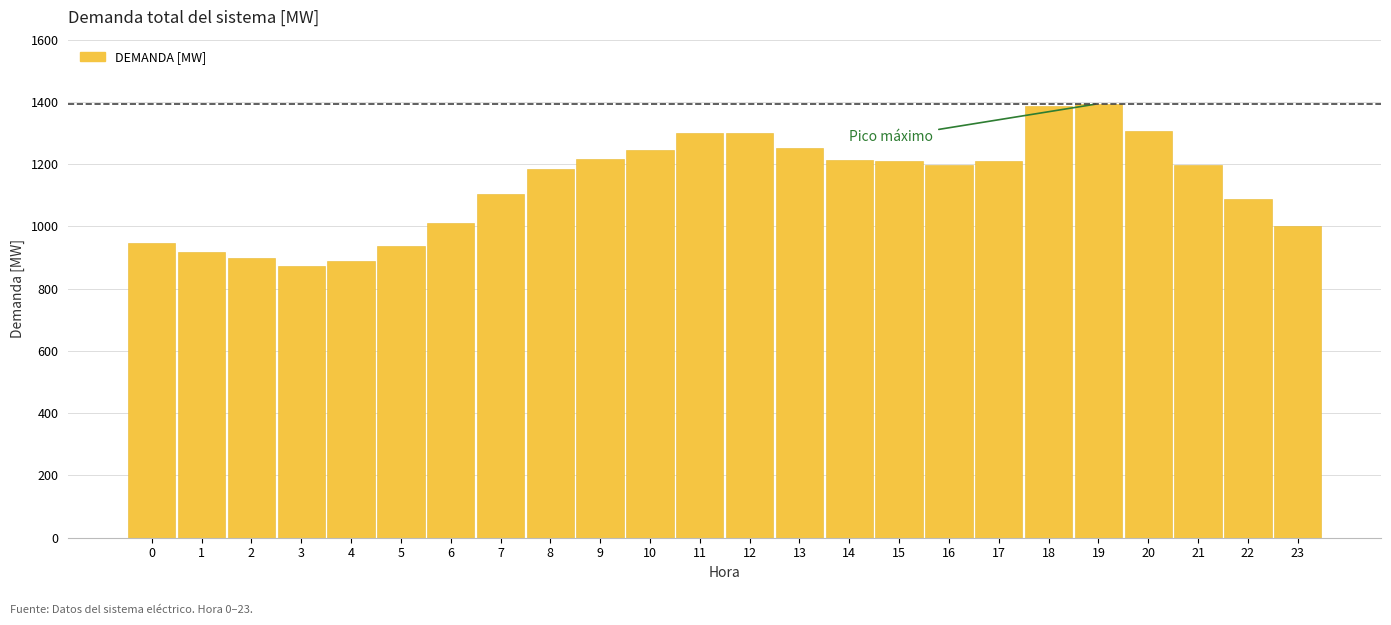

What is the sum of all values?

27284.0